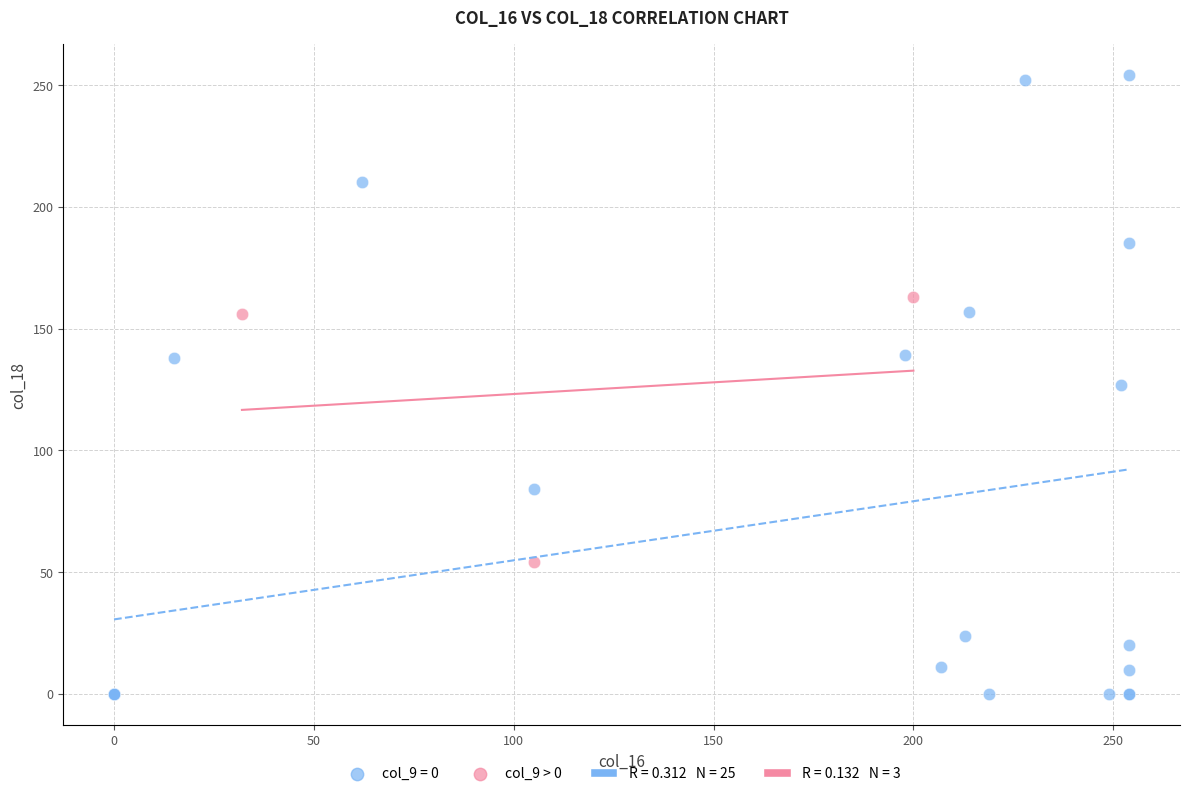

Which series reaches the minimum Y coordinate?

col_9 = 0